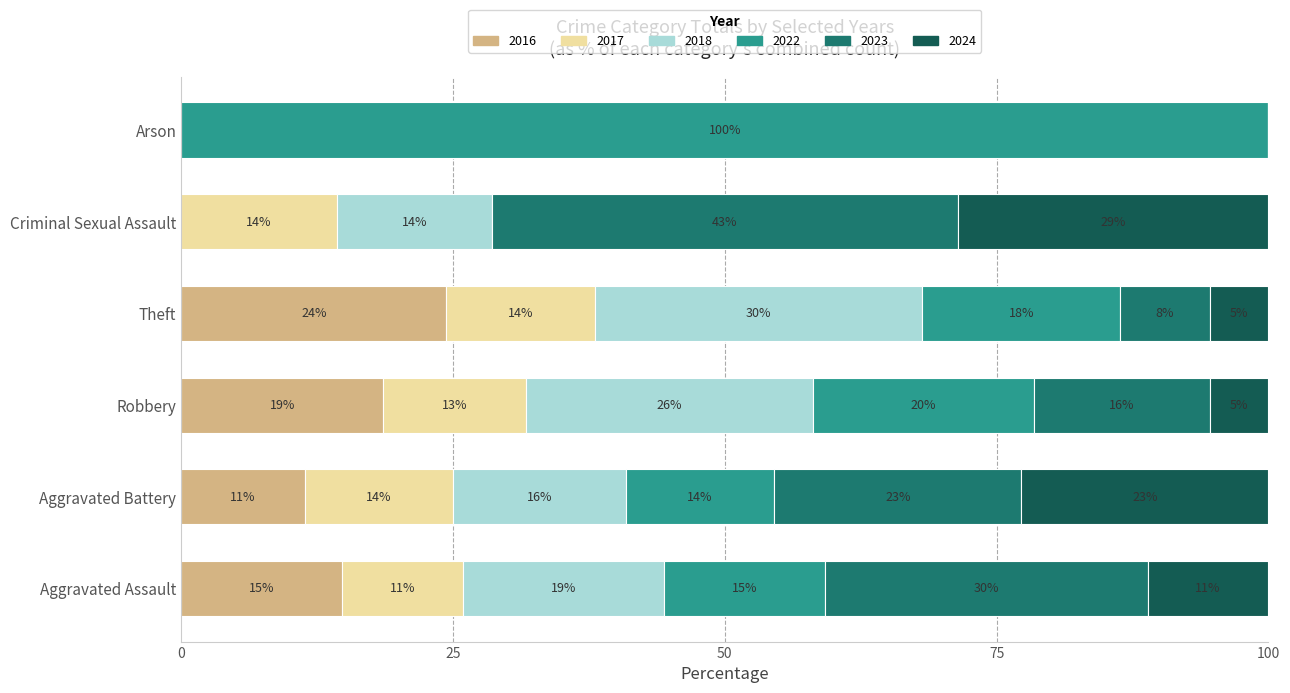

What are all the series names shown in the legend?

2016, 2017, 2018, 2022, 2023, 2024